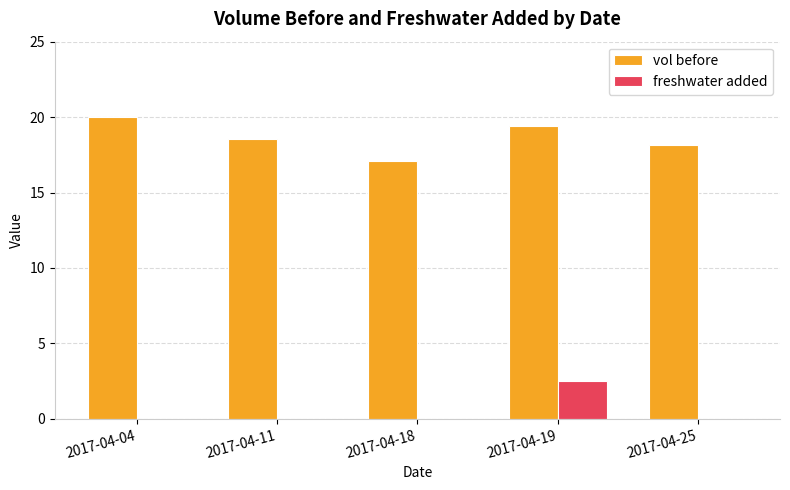

Are the bars horizontal?

No